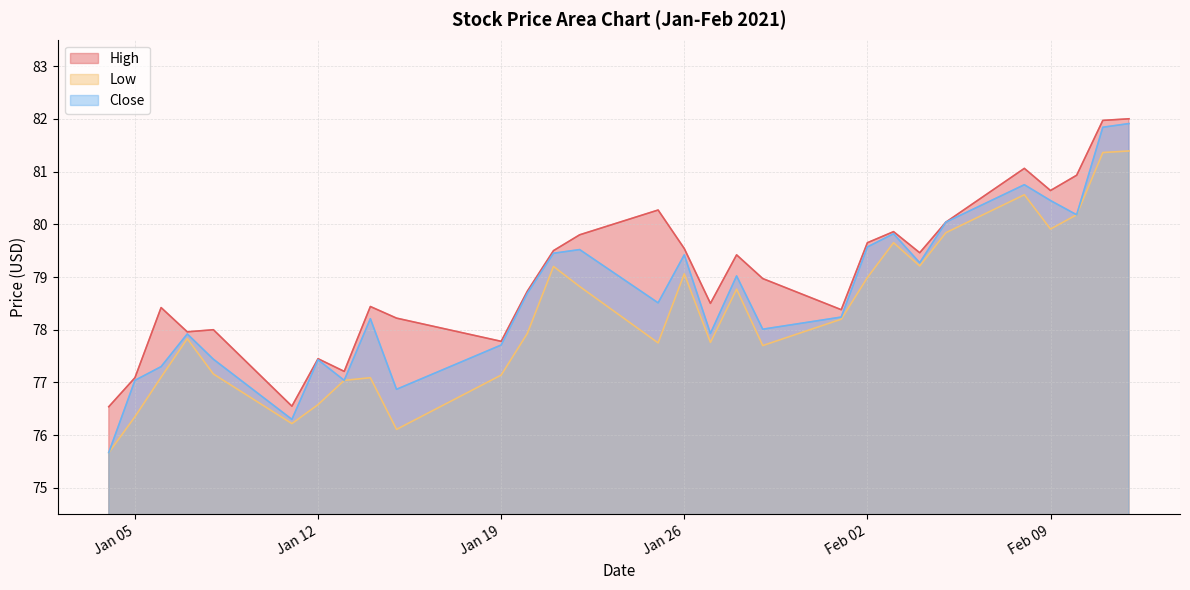

How many interior local valleys does the High series have?

8